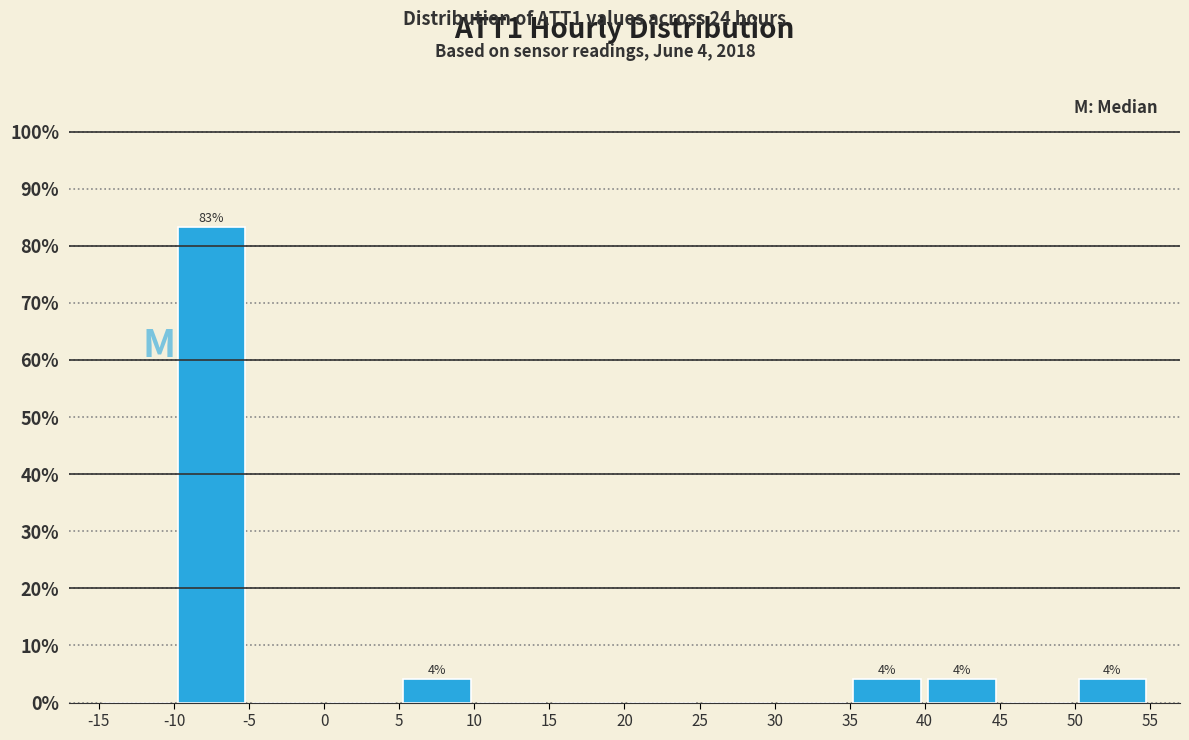

Over which range of the x-axis is the bar tallest?

-10 to -5